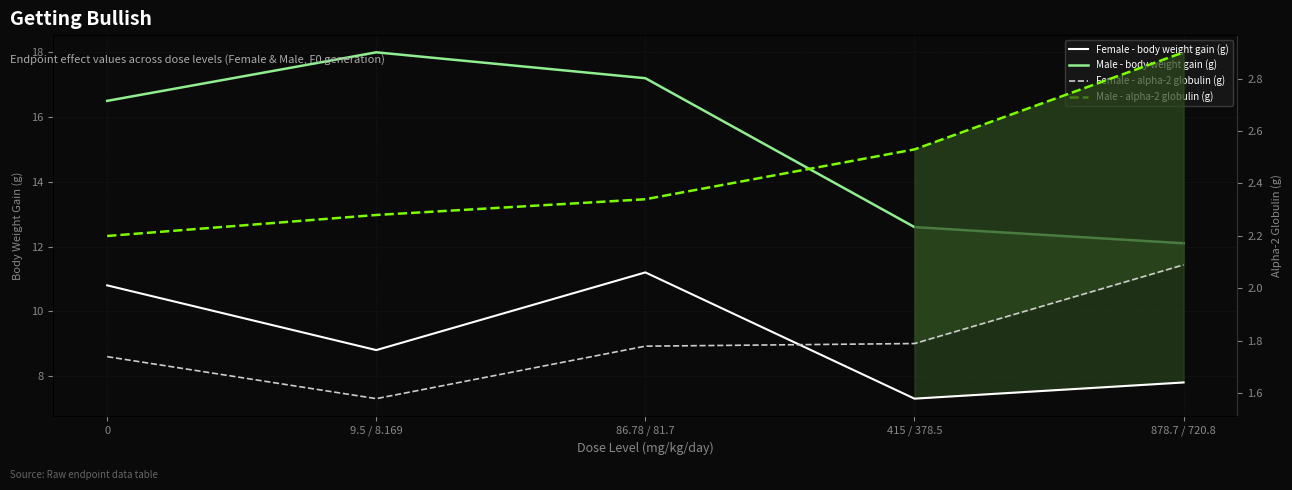

Which series has the largest total across all categories?

Male - body weight gain (g)